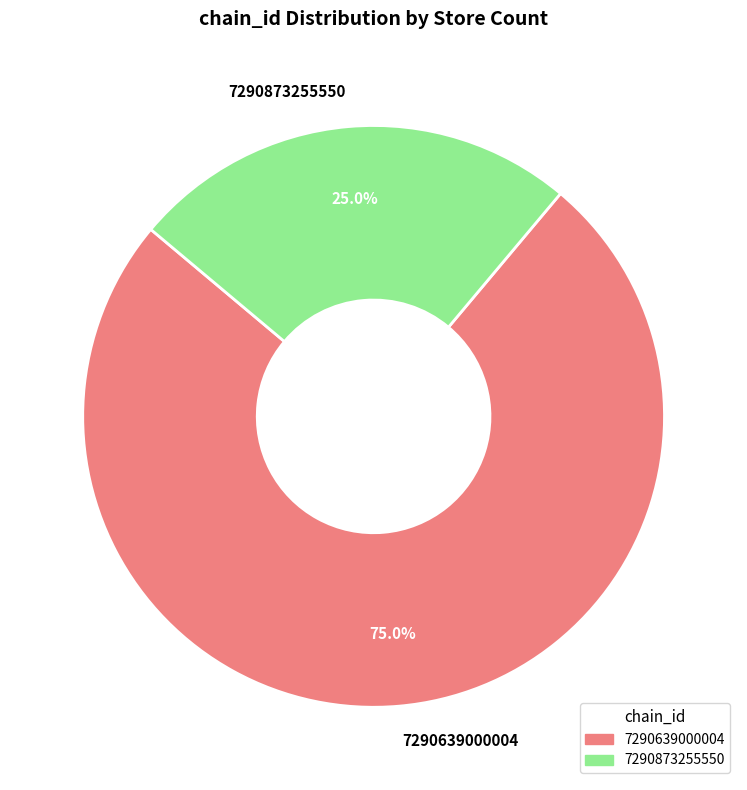

Which slice is the largest?

7290639000004